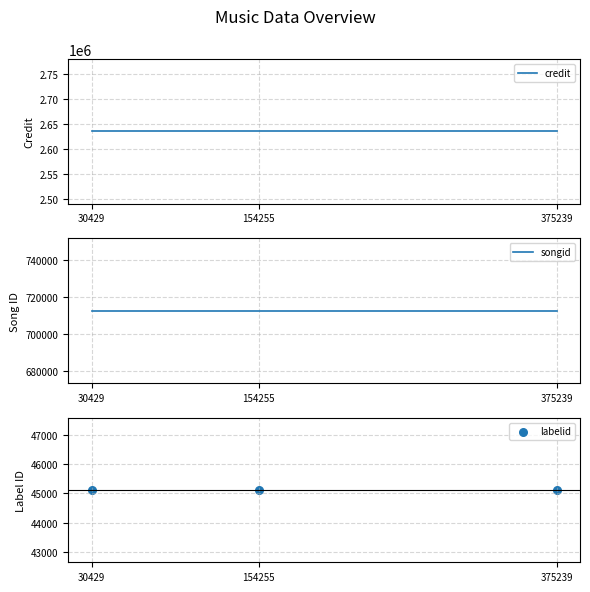

At which category is the sum across all series the highest?

30429